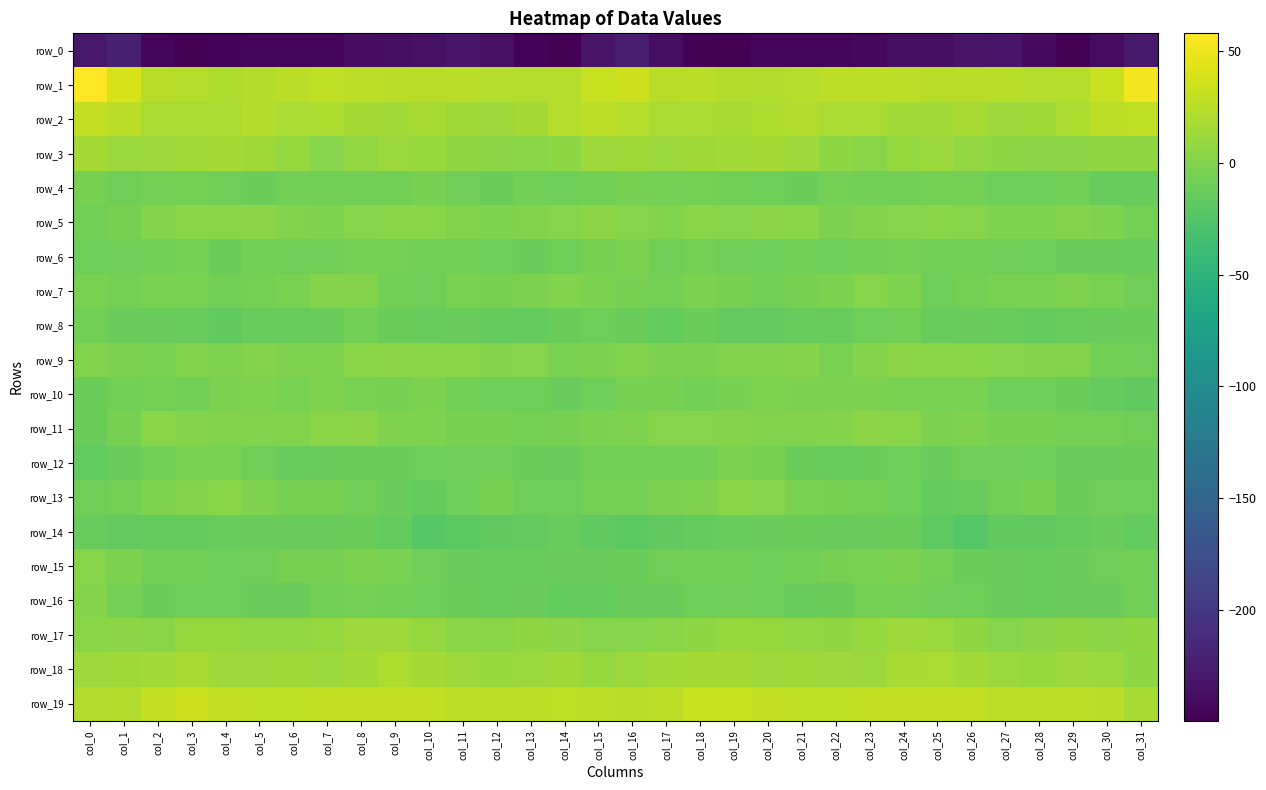

At col_9, list the series in order from largest to smallest.

row_19, row_1, row_18, row_2, row_17, row_3, row_9, row_5, row_11, row_15, row_10, row_6, row_4, row_7, row_16, row_12, row_8, row_13, row_14, row_0